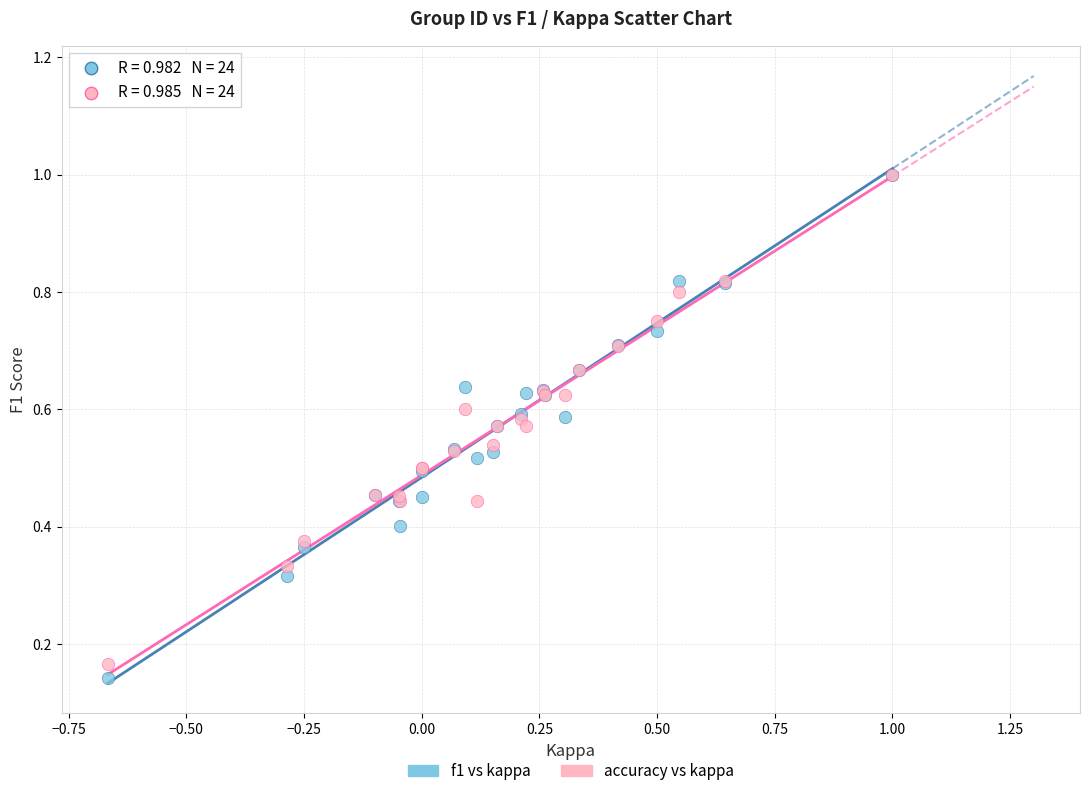

Which series has the largest Y range (max minus min)?

f1 vs kappa